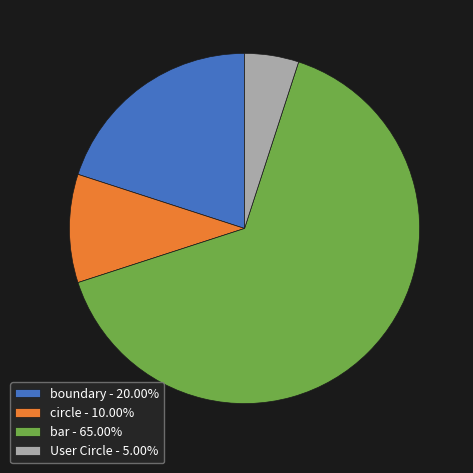

The User Circle slice represents 1% of the pie. True or false?

False